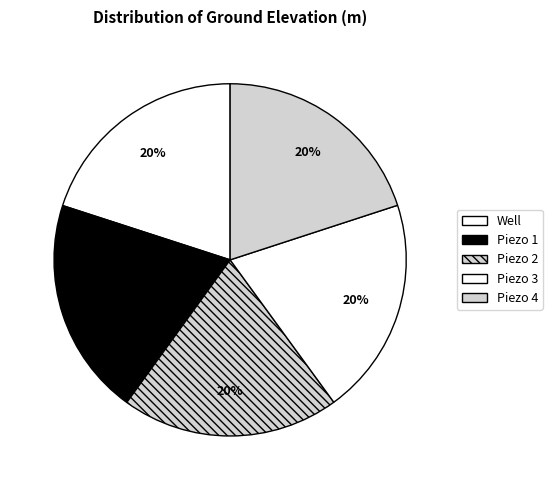

Is it true that Piezo 1 is 7% of the pie?

False